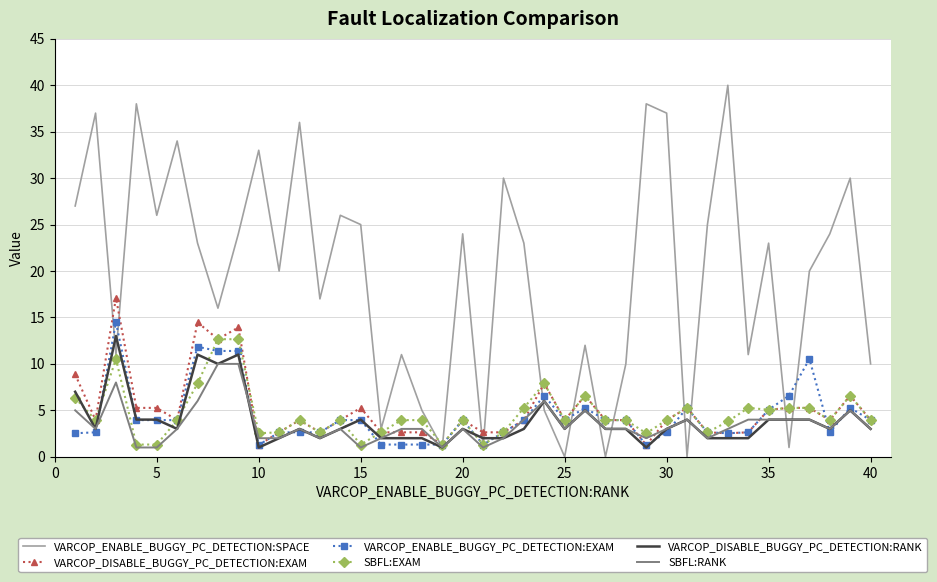

What is the minimum value for SBFL:RANK?

1.0